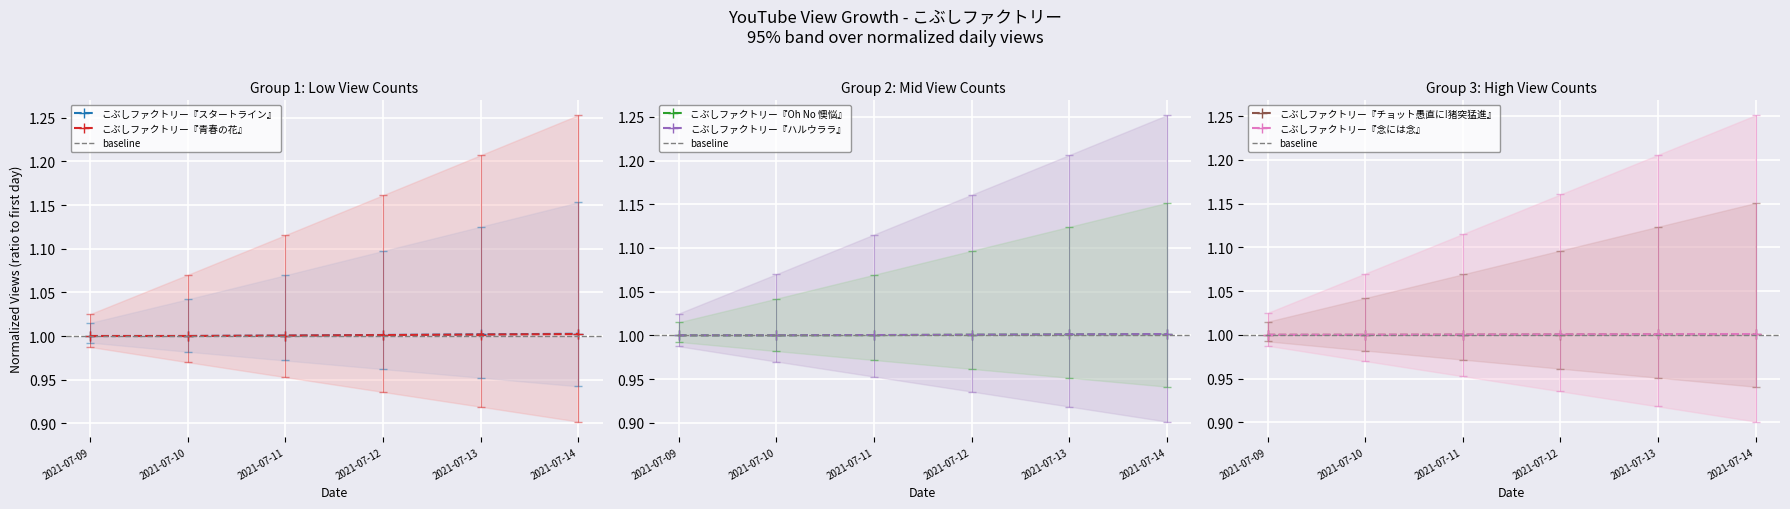

True or false: こぶしファクトリー『スタートライン』 and こぶしファクトリー『青春の花』 cross at least once.

True